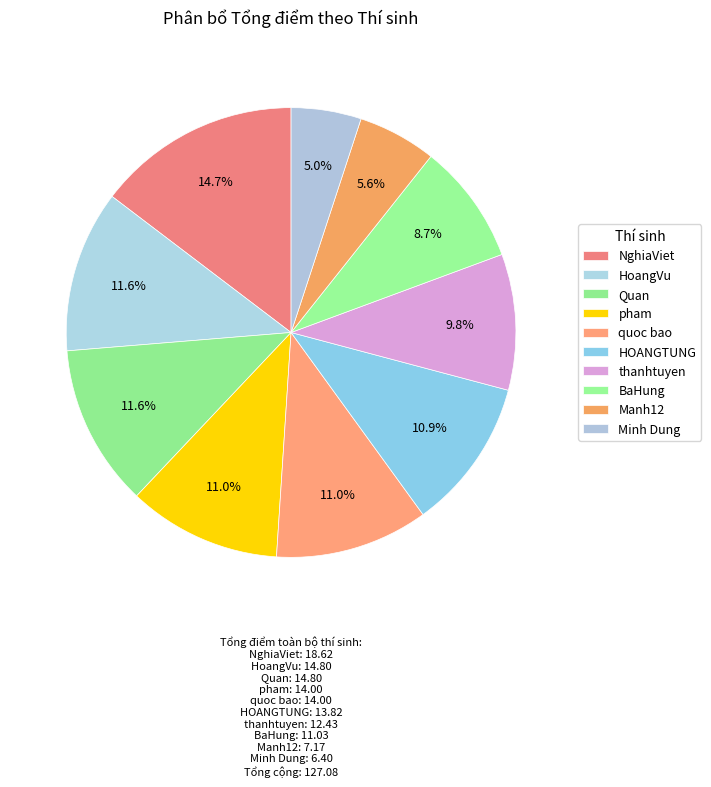

Which slice is the largest?

NghiaViet